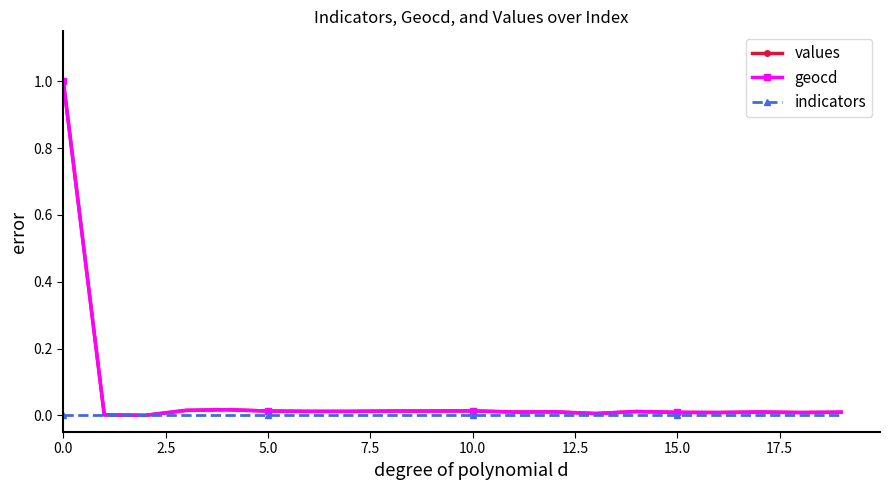

True or false: values has more than 2 points higher than both neighbors.

True